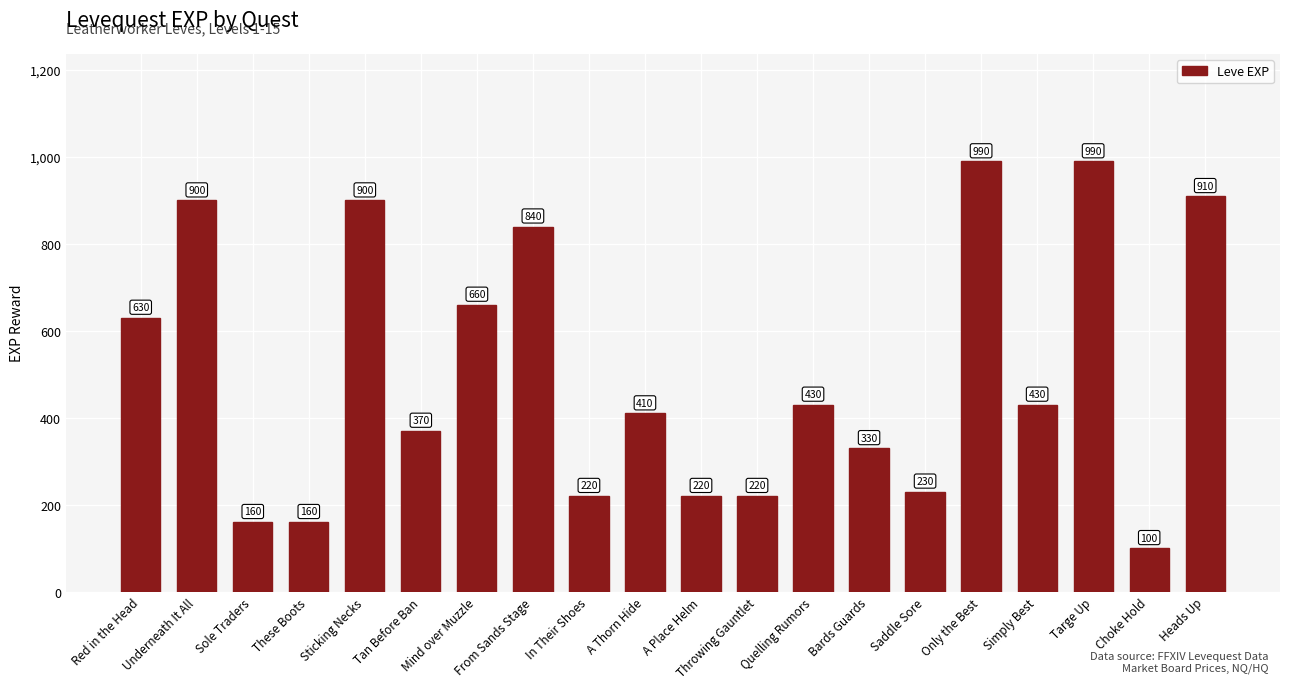

What is the smallest value displayed?

100